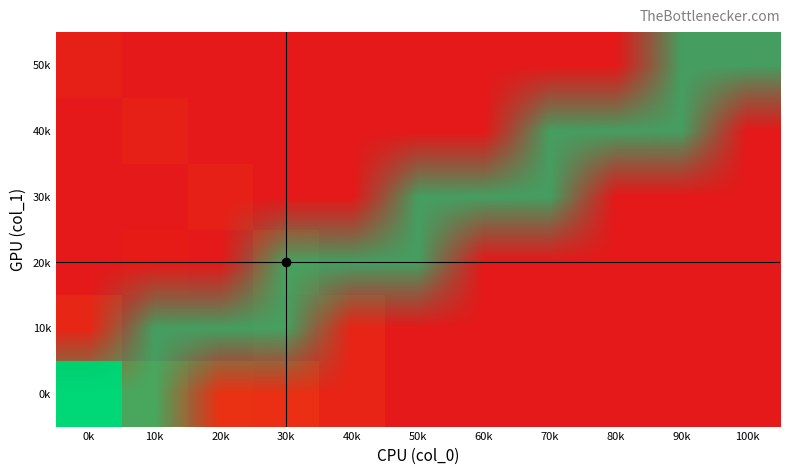

At how many categories does at least one series exceed 0?

11